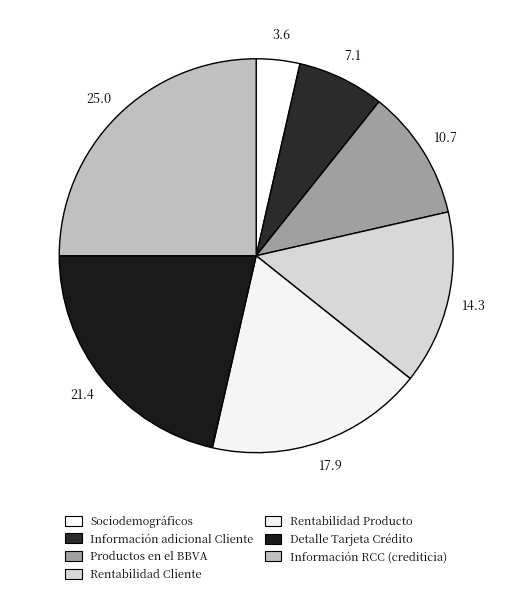

Which category has the smallest portion of the pie?

Sociodemográficos